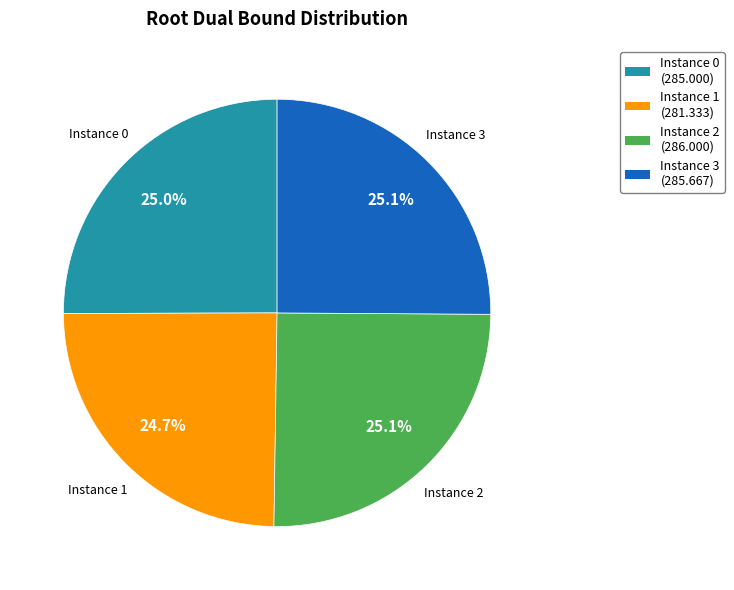

Is the sum of Instance 0 and Instance 3 greater than half?

Yes